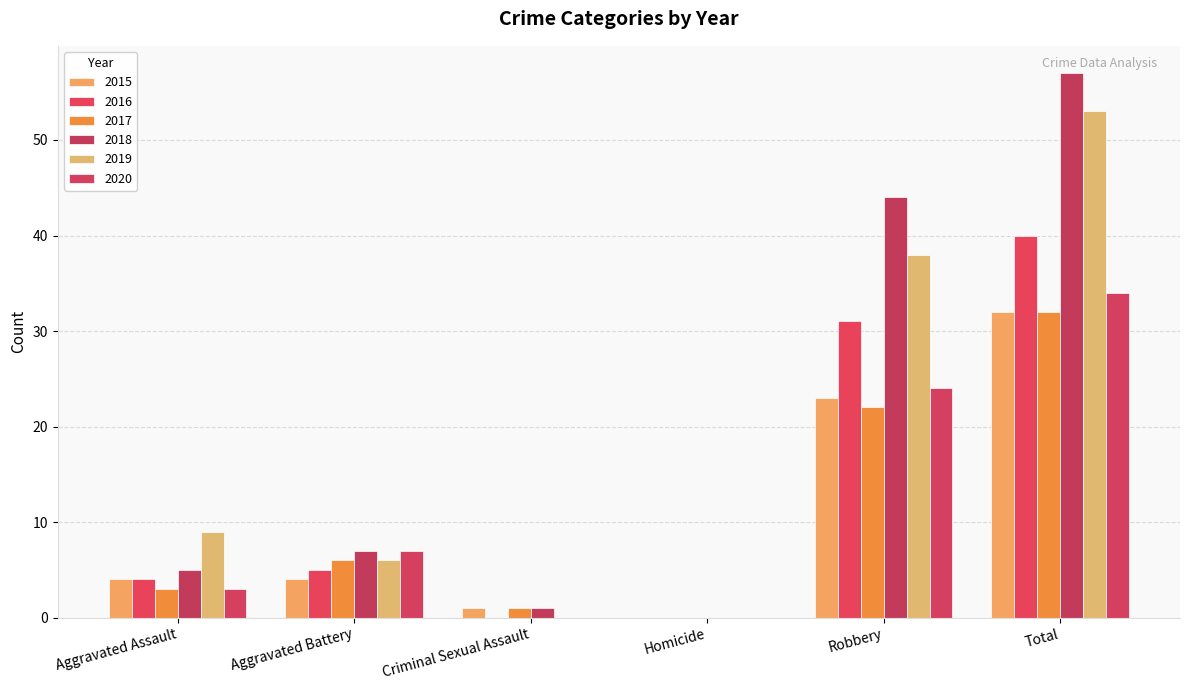

What is the difference between the 2015 values at Aggravated Battery and Criminal Sexual Assault?

3